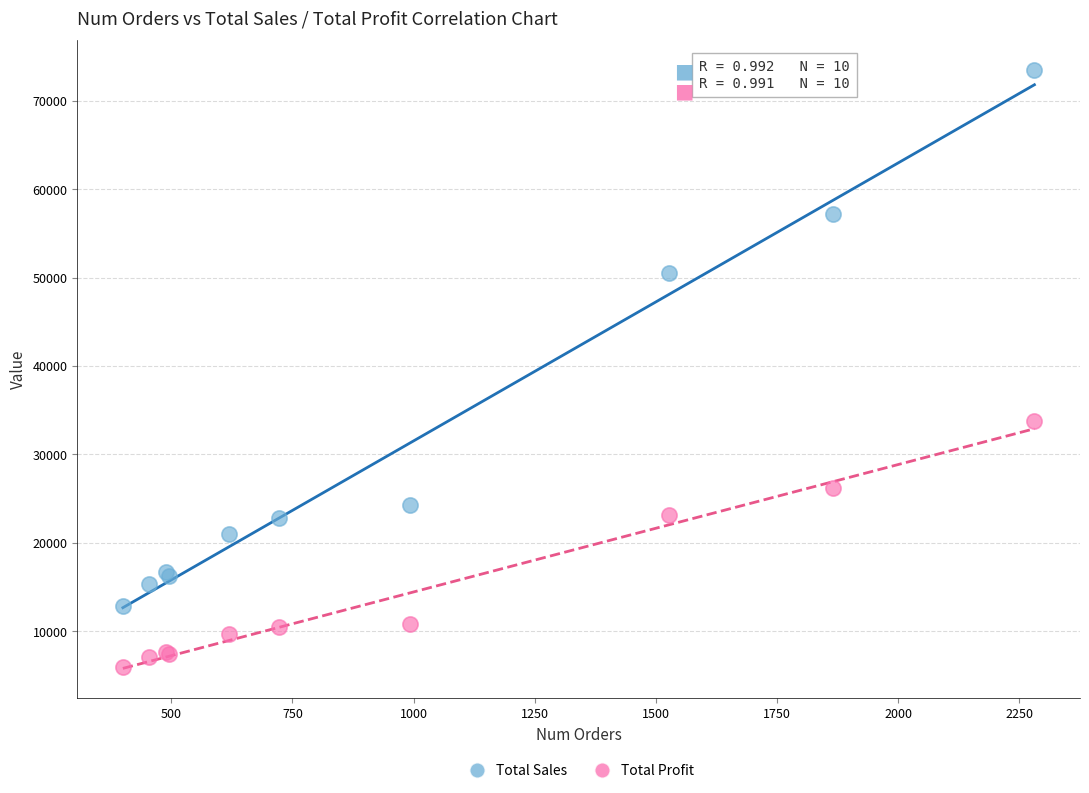

Across all series, what Y value is closest to 39687?

33743.7